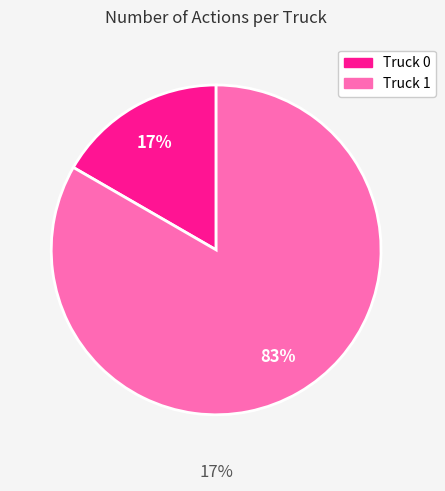

To the nearest percent, what portion does Truck 0 represent?

17%